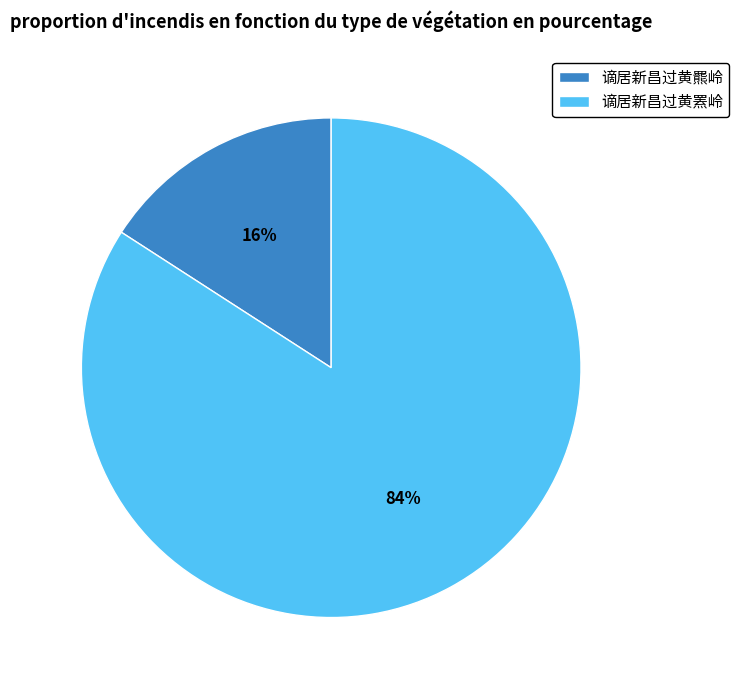

To the nearest percent, what is the combined percentage of 谪居新昌过黄羆岭 and 谪居新昌过黄罴岭?

100%